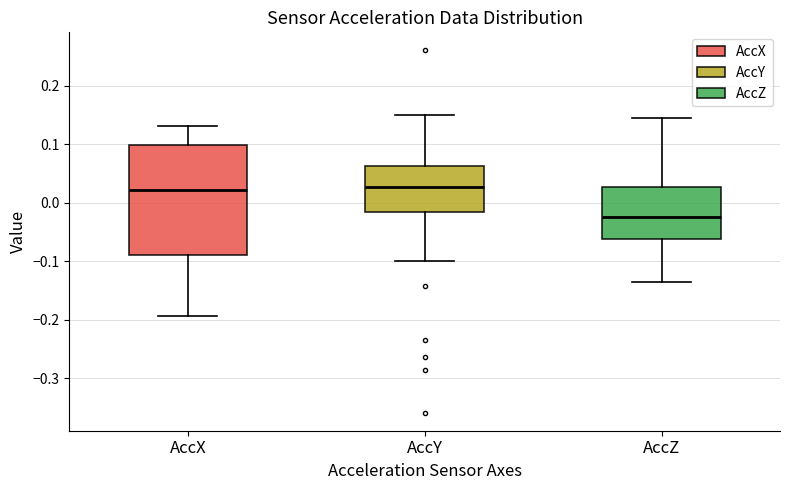

Which box has the lowest median line?

AccZ